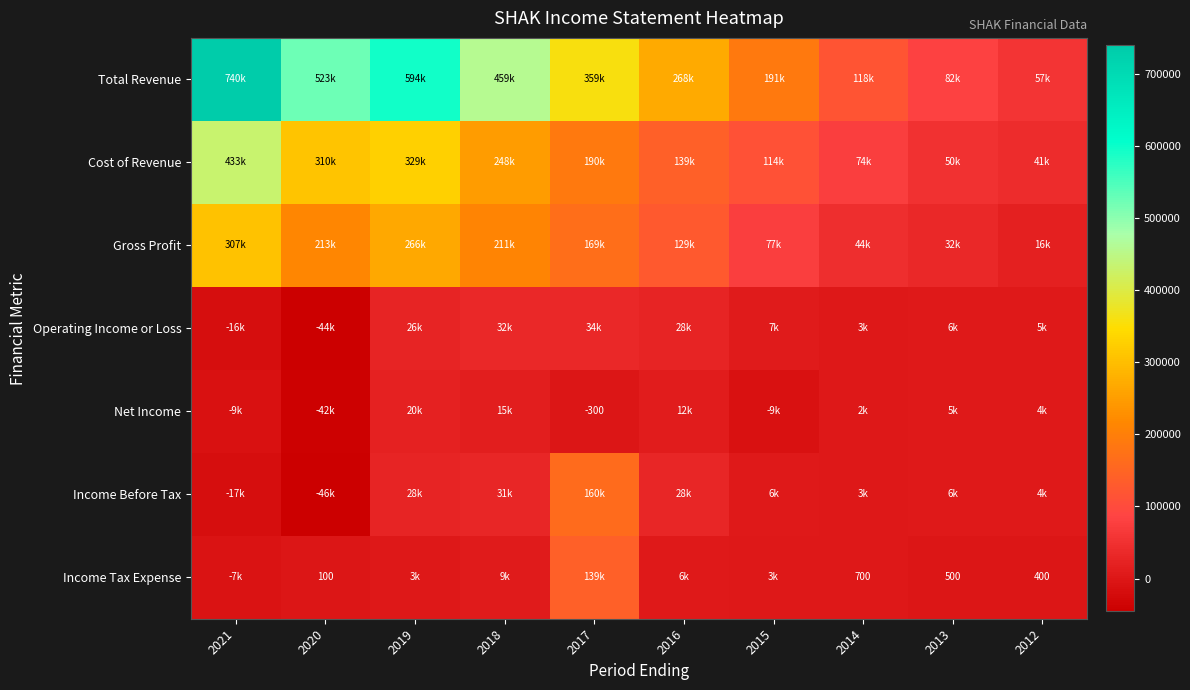

At how many categories does at least one series exceed 504908?

3